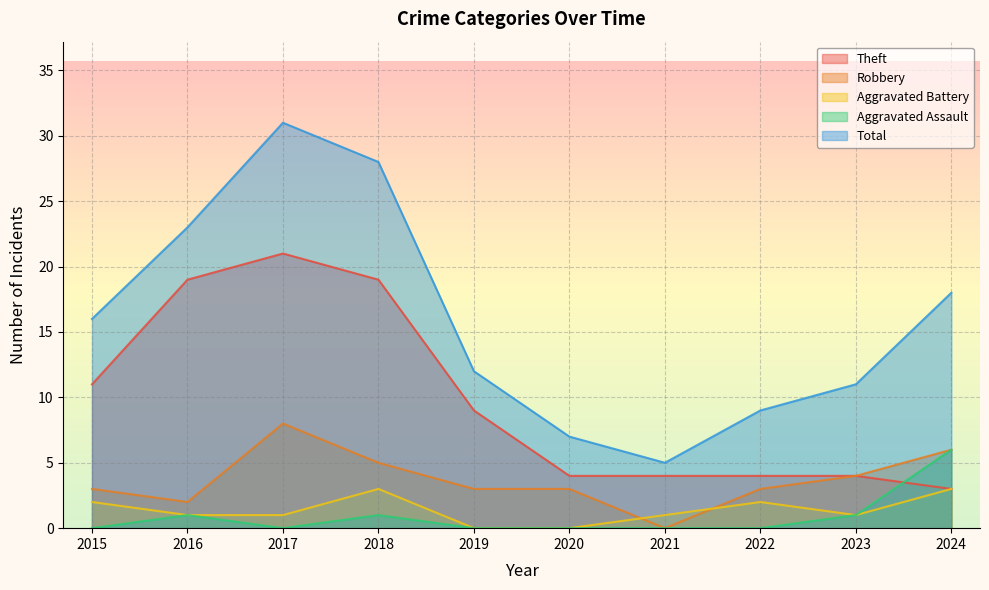

At which category is the sum across all series the highest?

2017